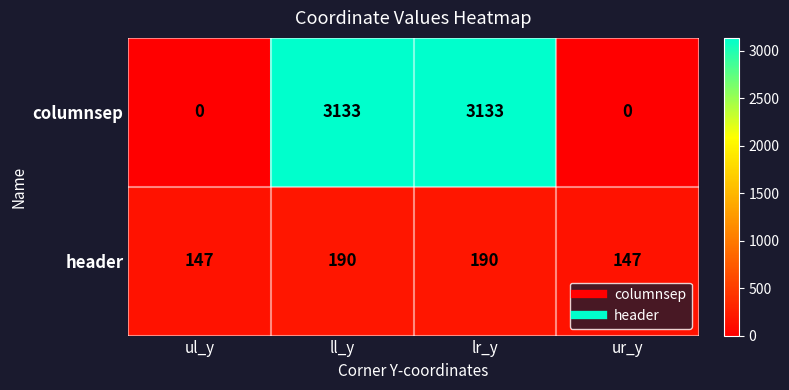

Count the header values in the range 147 to 190.

4